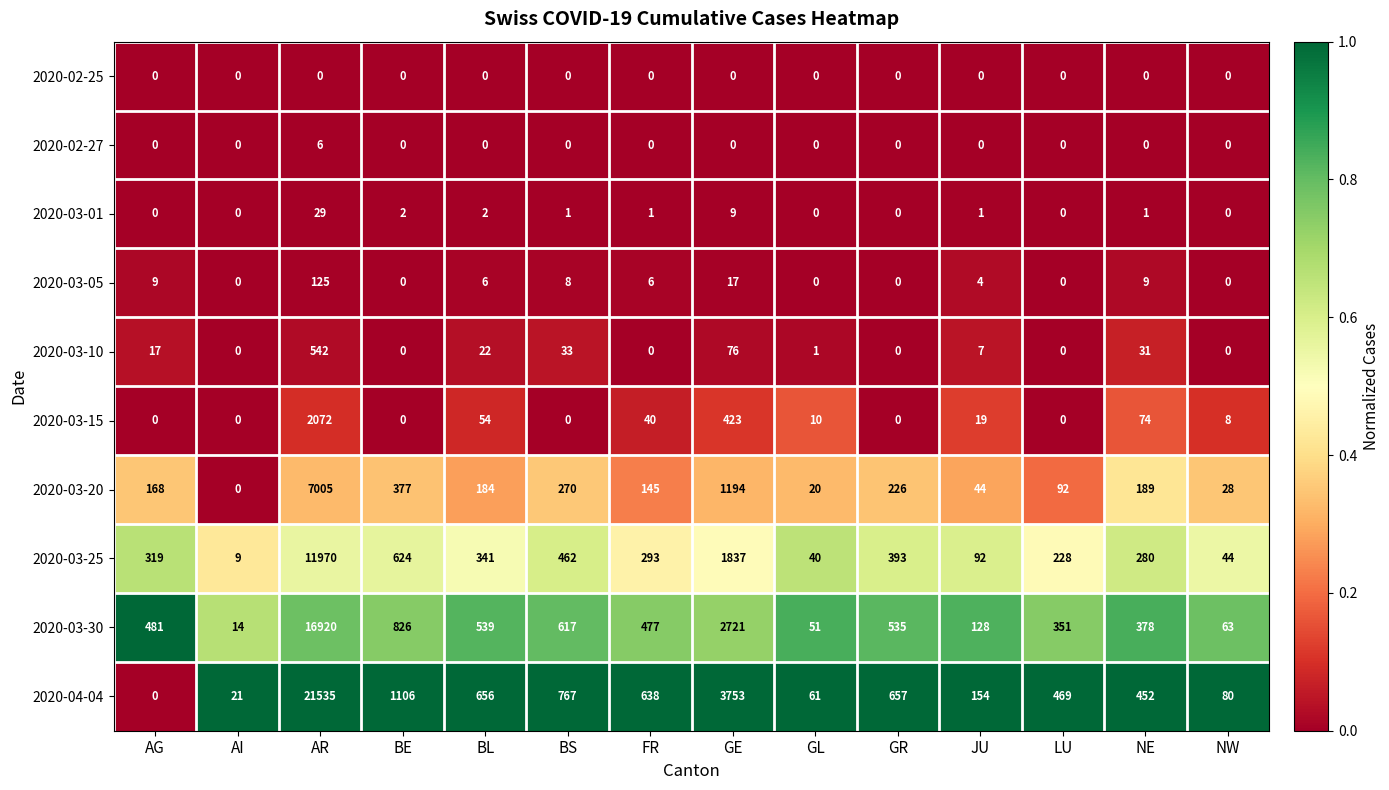

Where does the 2020-03-01 series first go above 1?

AR